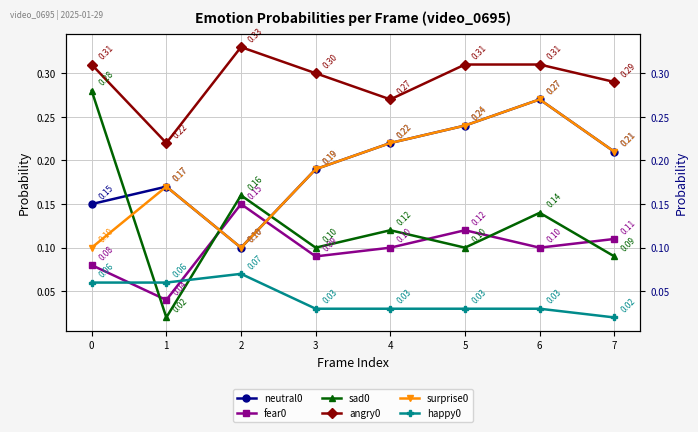

Which label corresponds to the largest value in the chart?

2